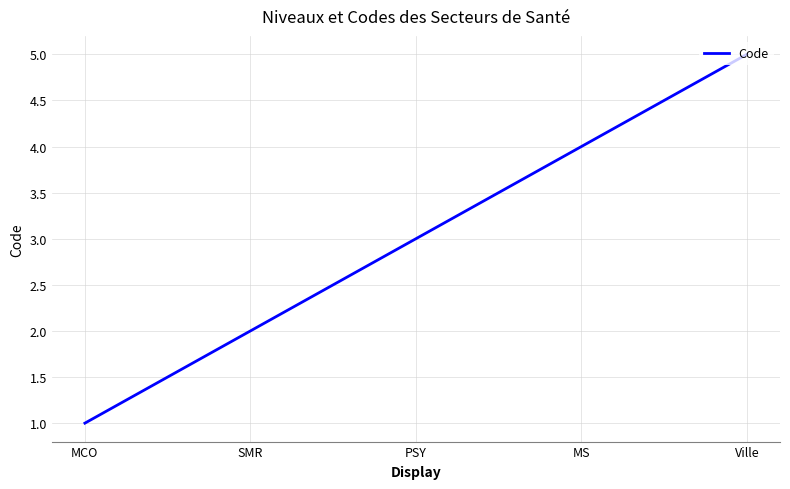

The value at Ville is 2. True or false?

False